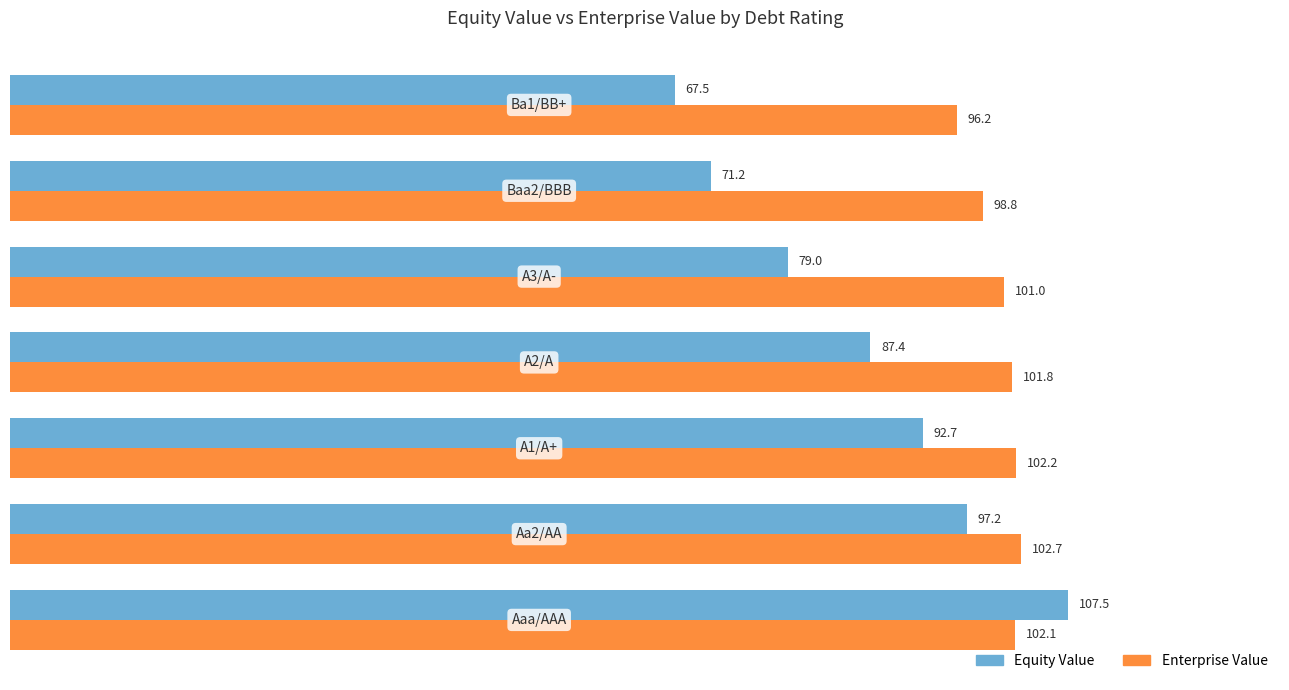

What is the minimum value shown in the chart?

67.5